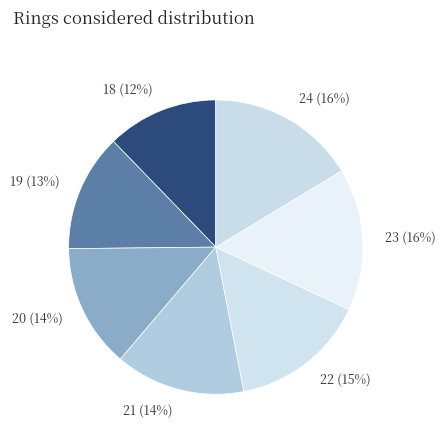

To the nearest percent, what is the average slice percentage?

14%